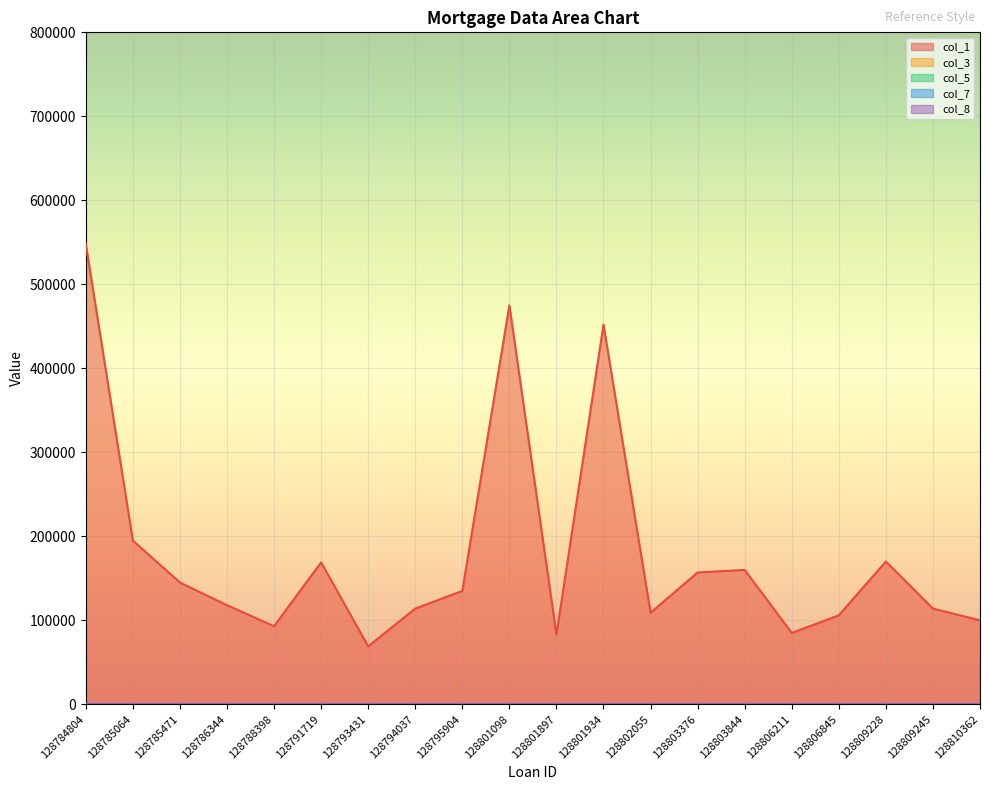

List the series in order of their peak value, highest first.

col_1, col_5, col_3, col_7, col_8